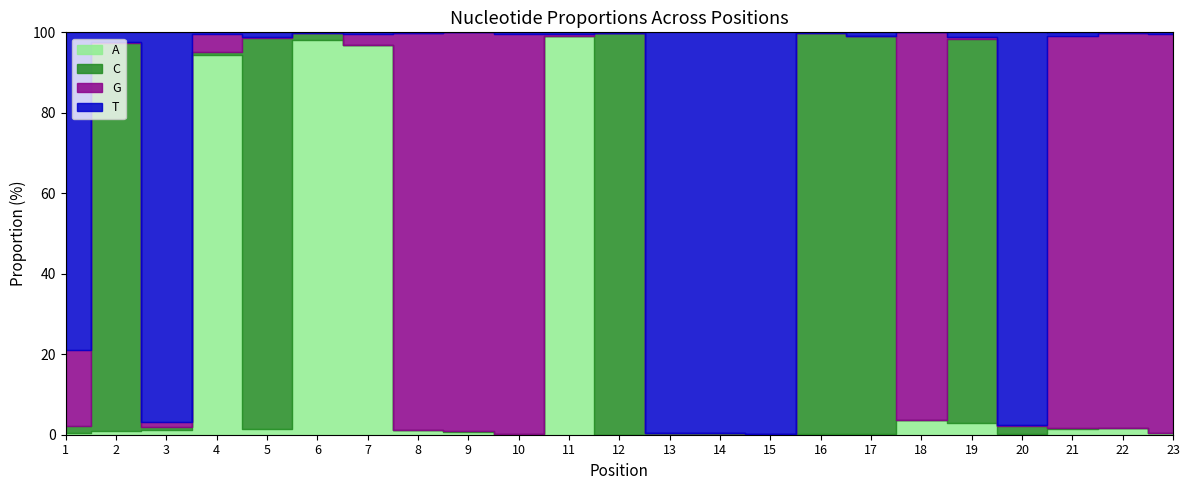

Rank the series at 11 from highest to lowest value.

A, G, T, C